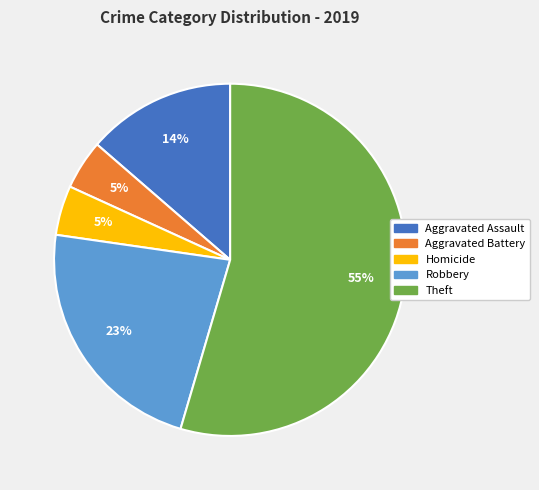

What percentage is the Aggravated Assault slice, to the nearest percent?

14%